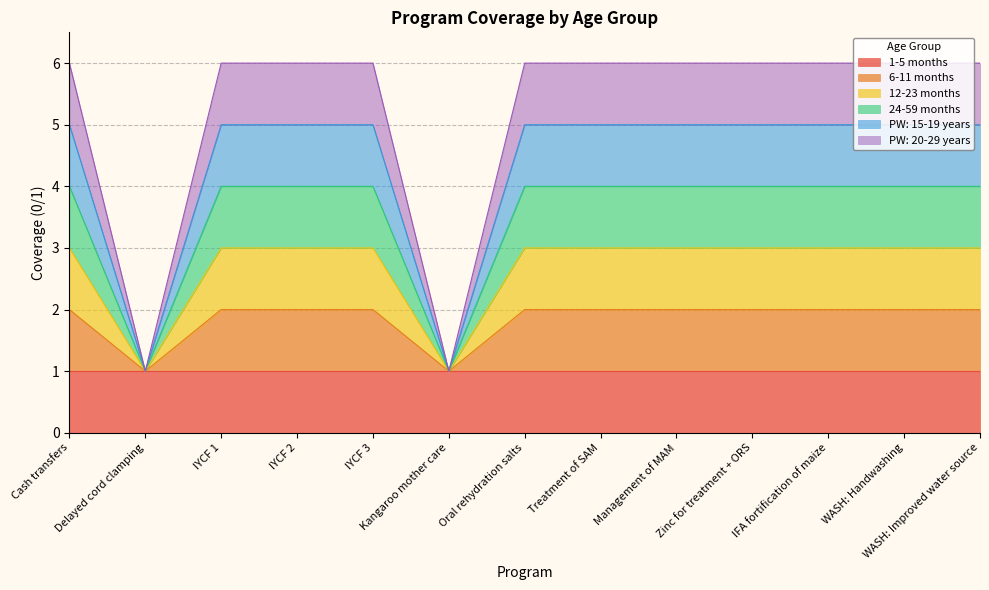

At which label does 6-11 months reach its peak?

Cash transfers